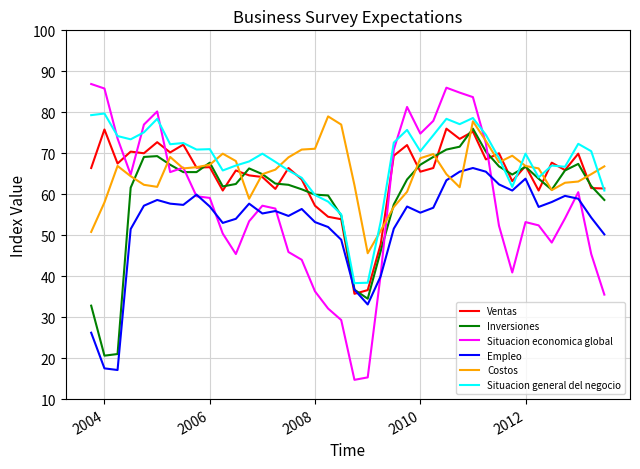

Which series has the widest spread of values?

Situacion economica global